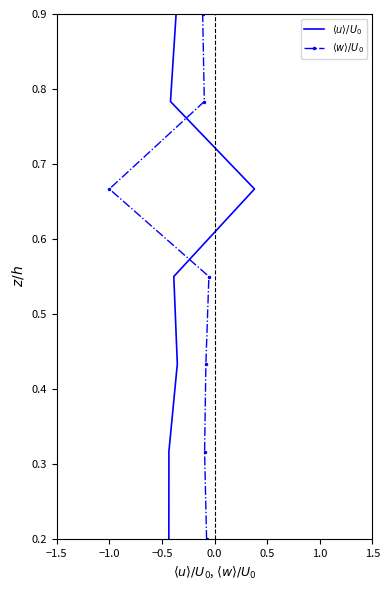

Is the value of $\langle w \rangle/U_0$ at 1.0 greater than the value of $\langle u \rangle/U_0$ at 1.0?

No